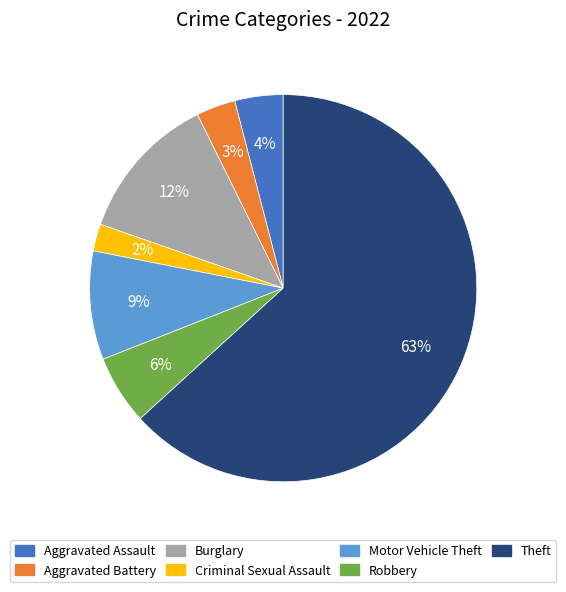

The Motor Vehicle Theft slice represents 16% of the pie. True or false?

False